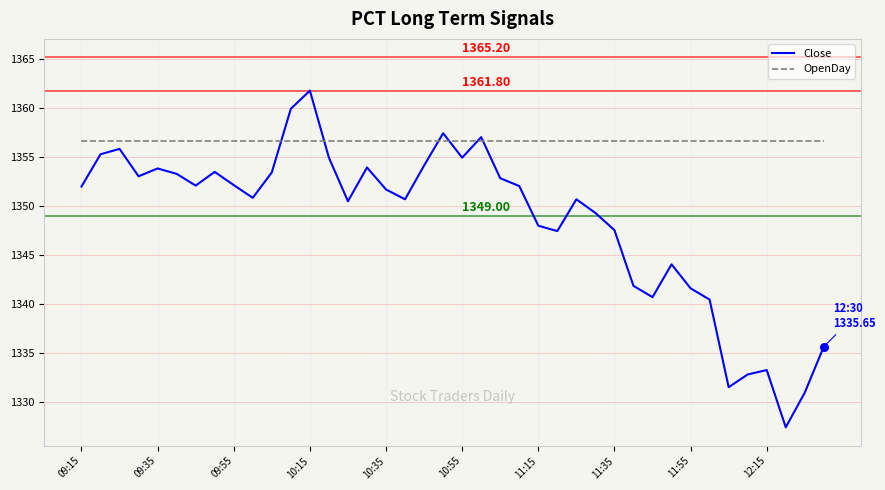

Which series has the largest range (max minus min)?

Close